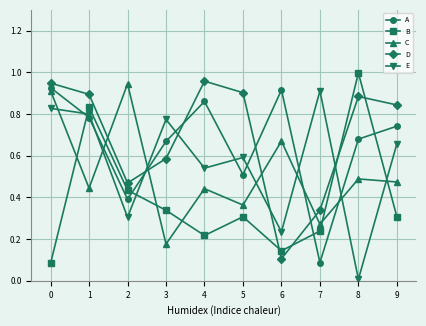

How many series are shown in this chart?

5